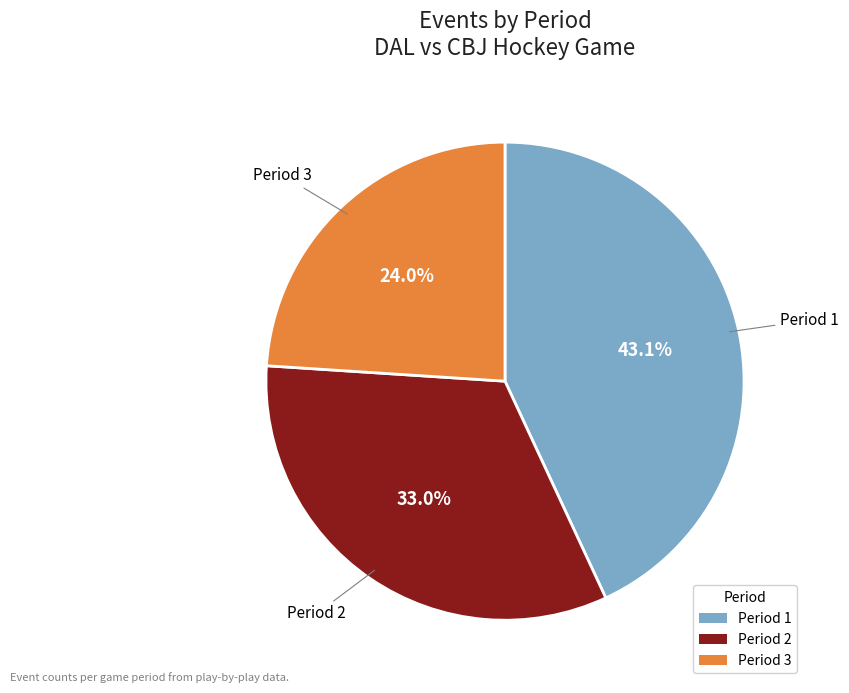

Is there a majority slice in this chart?

No